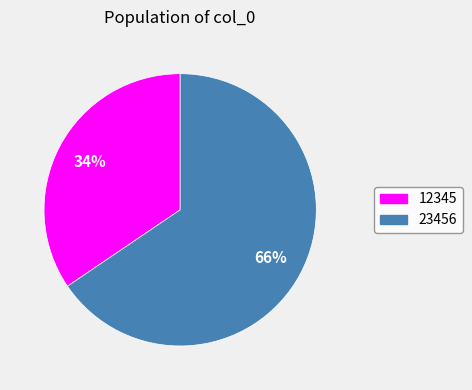

Between 23456 and 12345, which is larger?

23456